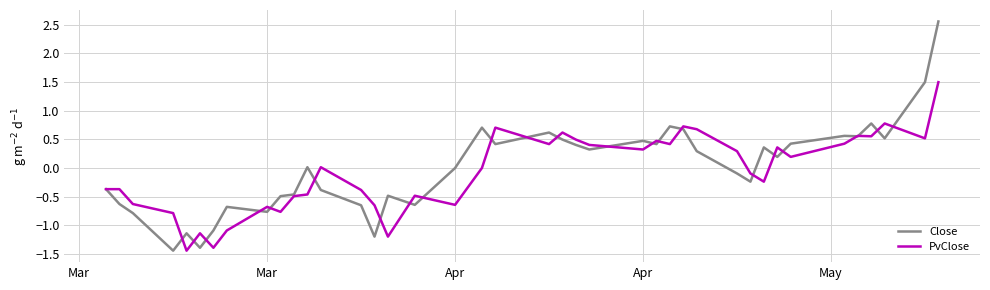

Which series has the largest range (max minus min)?

Close